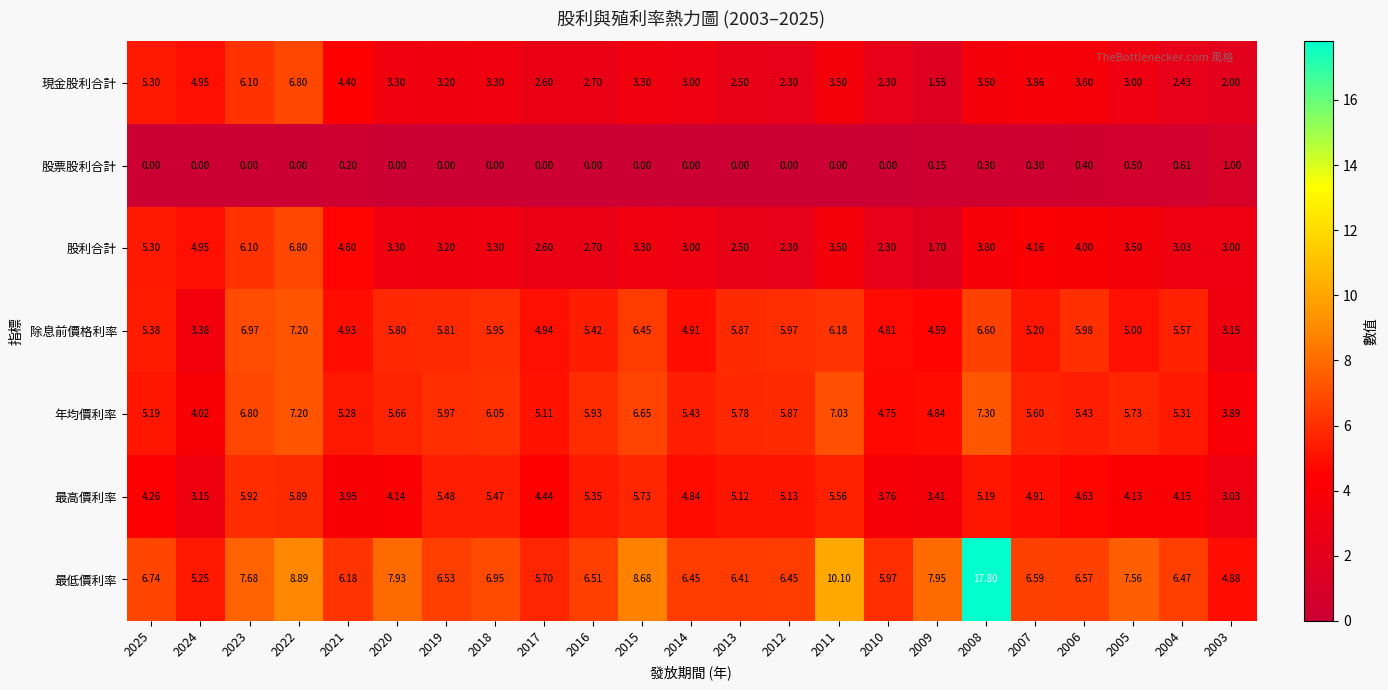

Is the value of 年均價利率 at 2019 greater than the value of 現金股利合計 at 2019?

Yes